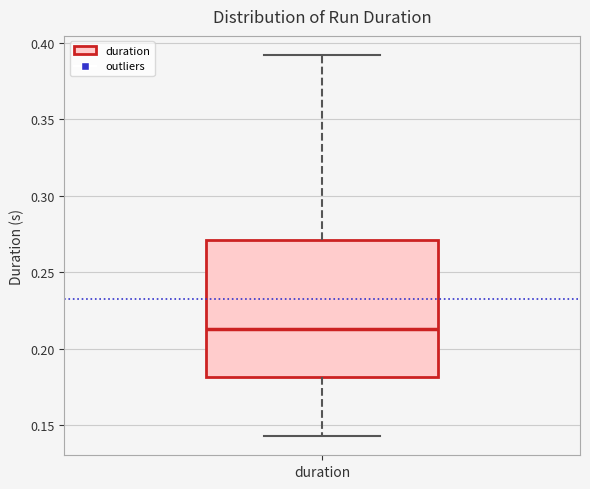

Where does the median line of the box for duration sit on the y-axis? The values are not printed on the chart, so give them approximately, as read against the axis.

0.215